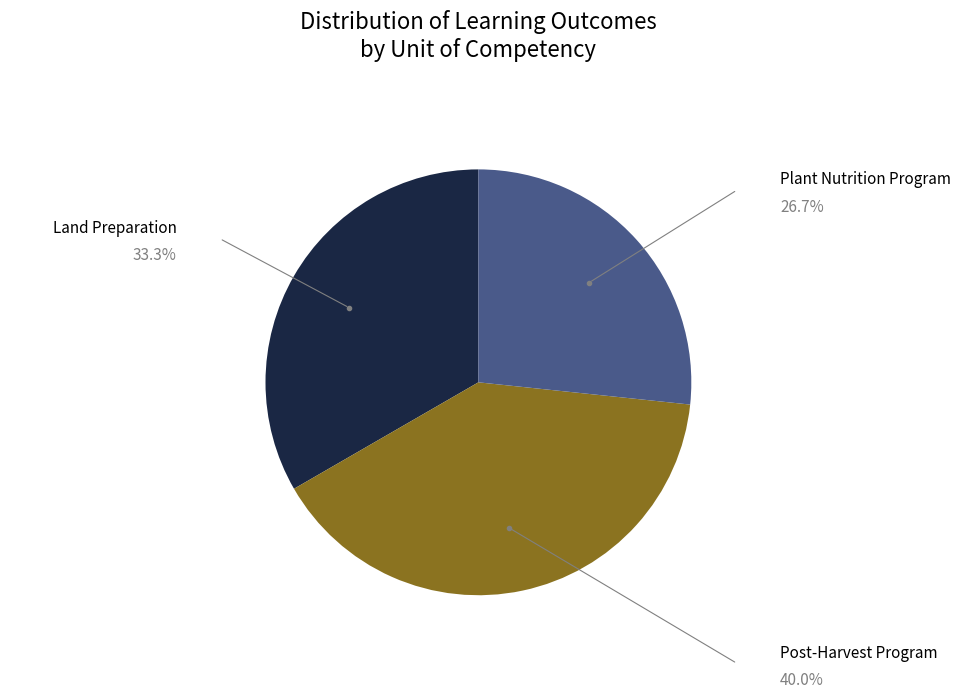

Which slice is the largest?

Post-Harvest Program